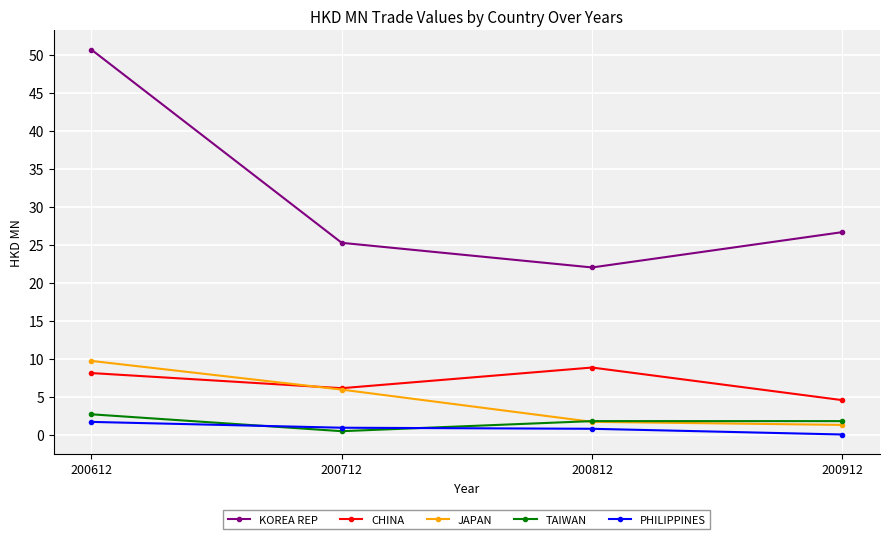

What is the value of the PHILIPPINES point at the 1st from the left?

1.7